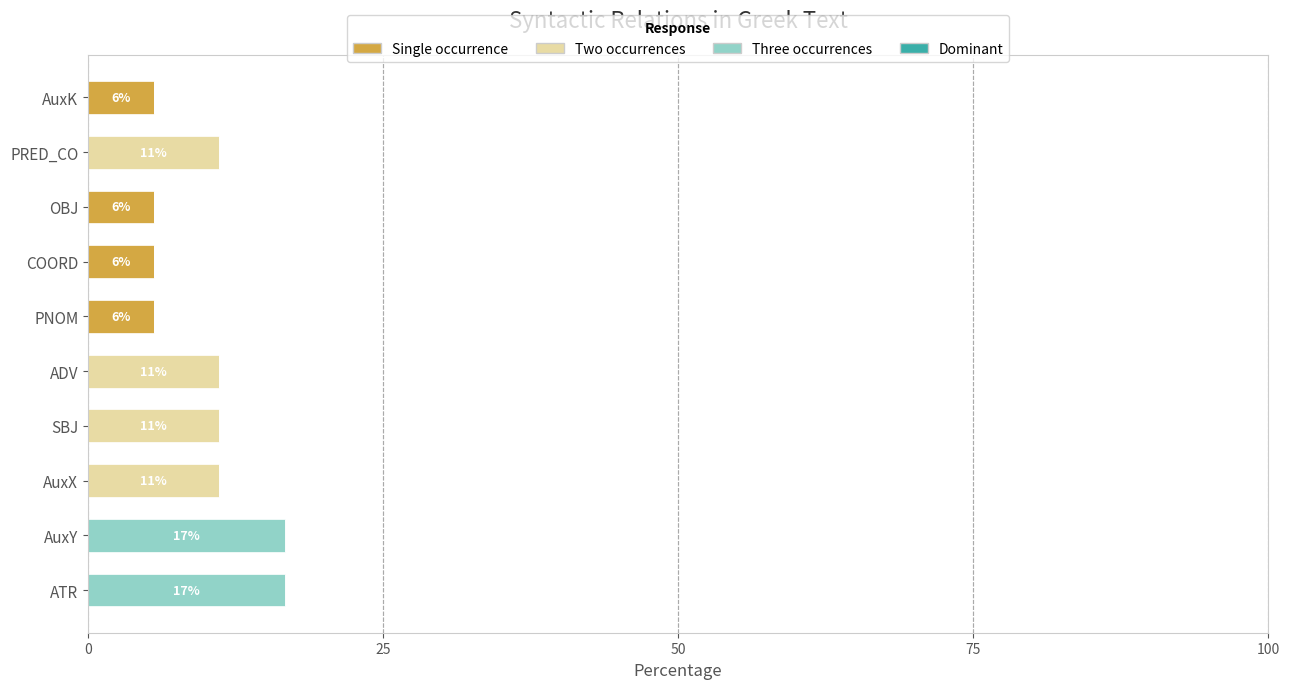

What is the total value across all series at PNOM?

5.6